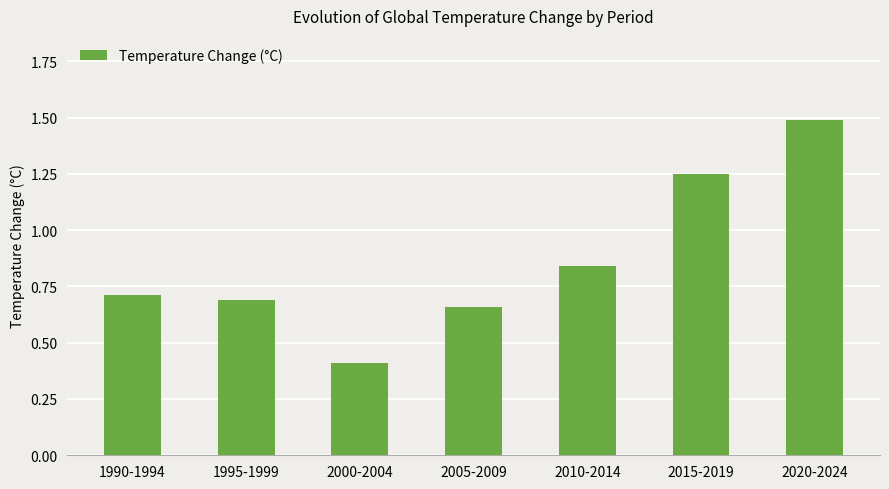

Are the bars grouped side by side (vs. stacked)?

No